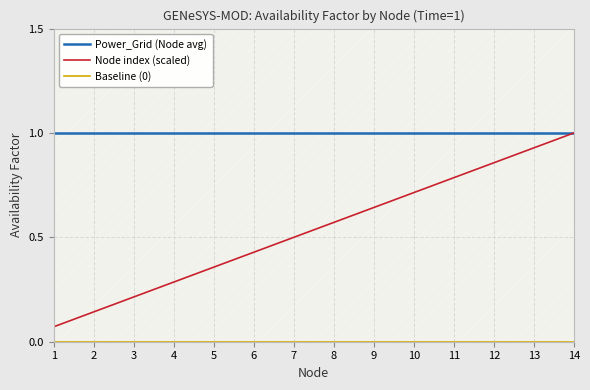

True or false: Baseline (0) has a value of 0.0 at 9.

True